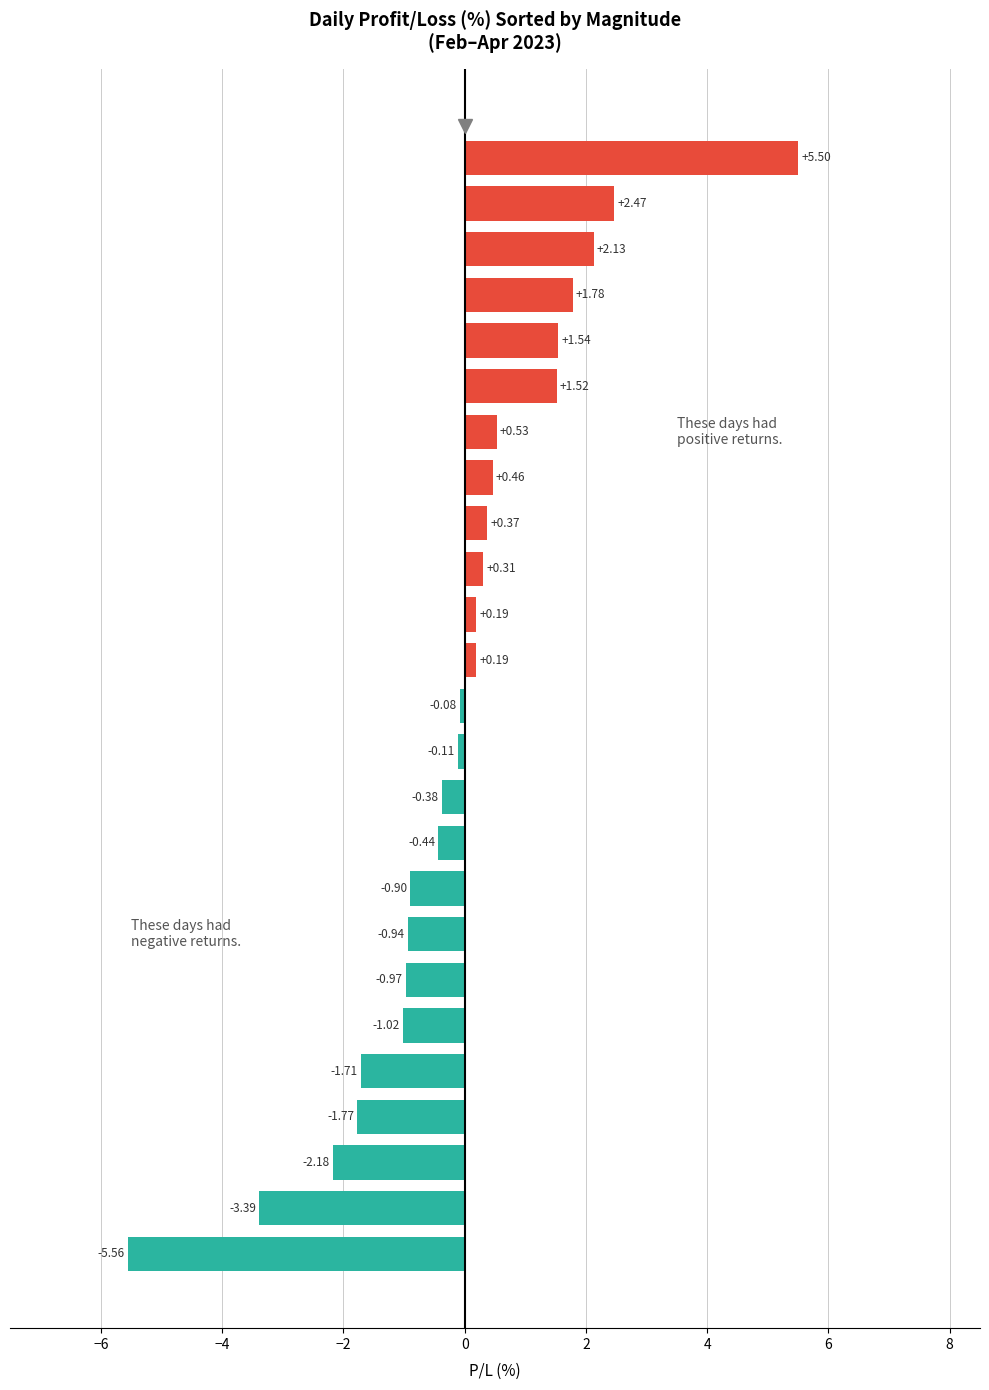

What is the difference between the second highest and second lowest values?

5.9